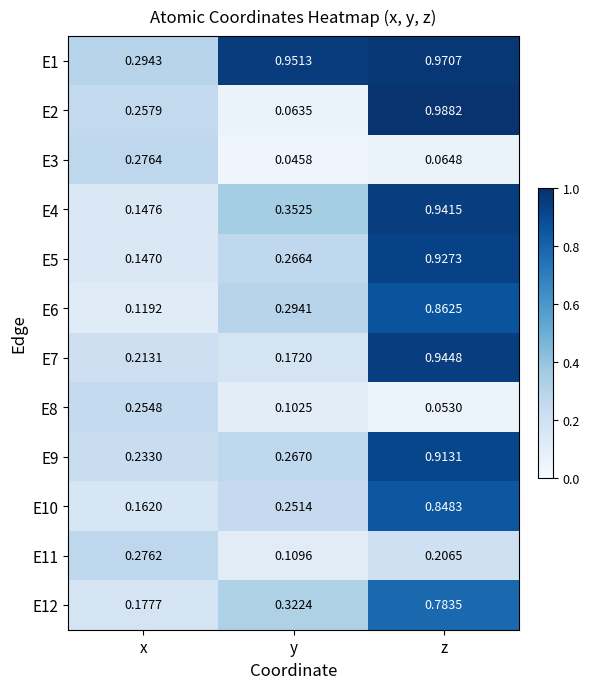

Which category has the highest value in the E2 series?

z